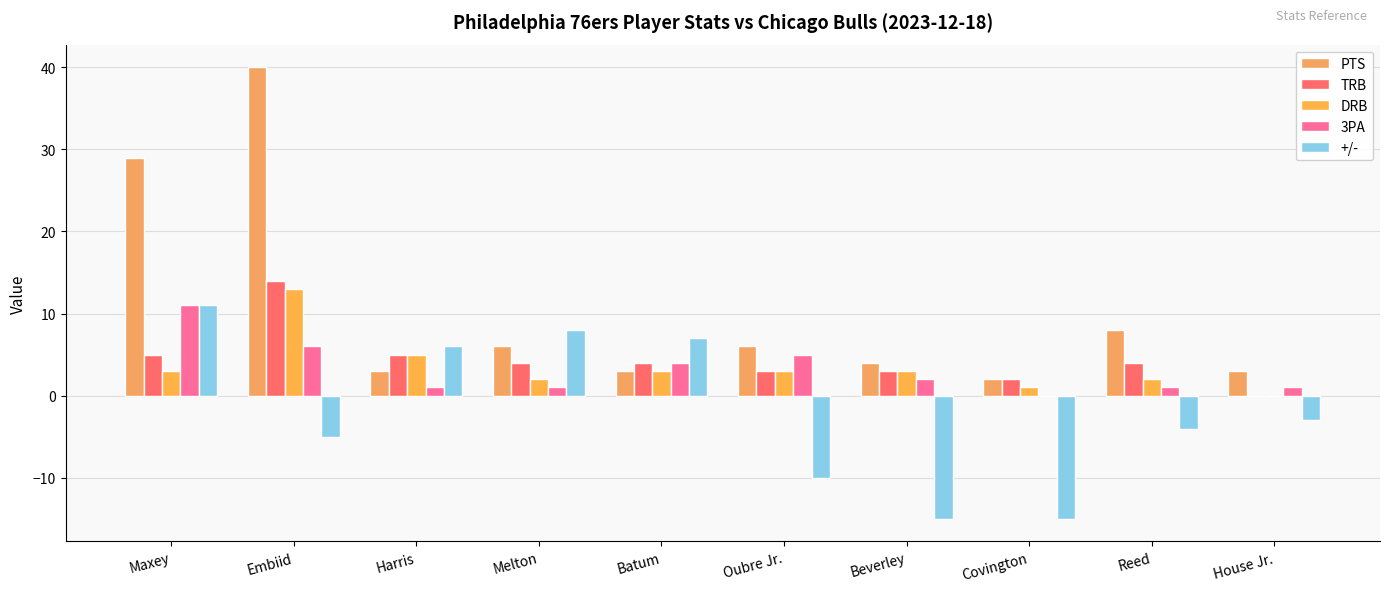

How many groups of bars are there?

10